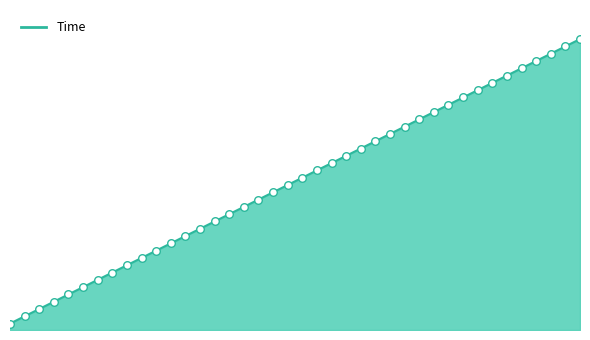

Is this an area chart (filled region under the line)?

Yes